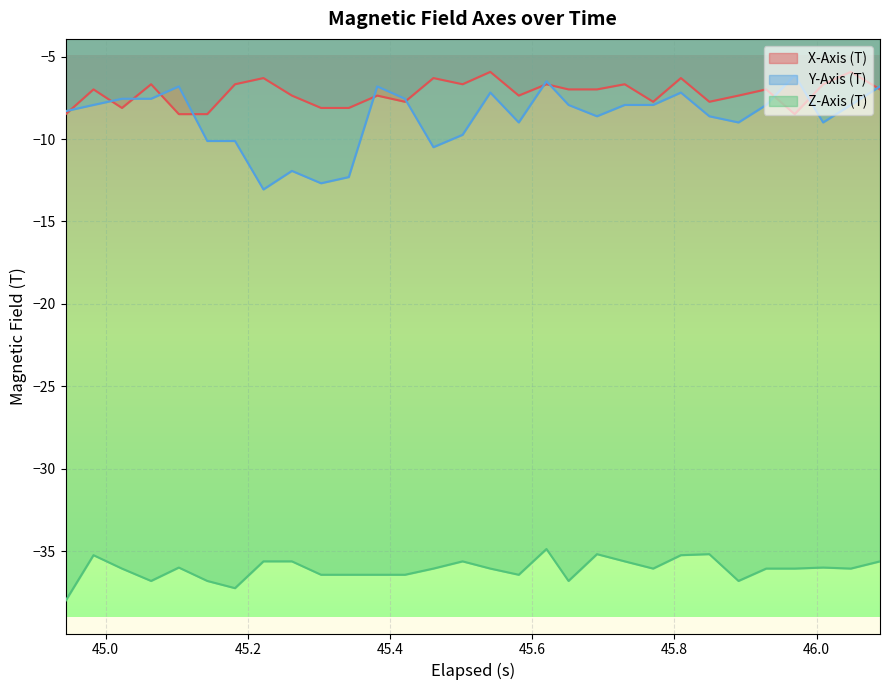

List the series in order of their peak value, lowest first.

Z-Axis (T), Y-Axis (T), X-Axis (T)